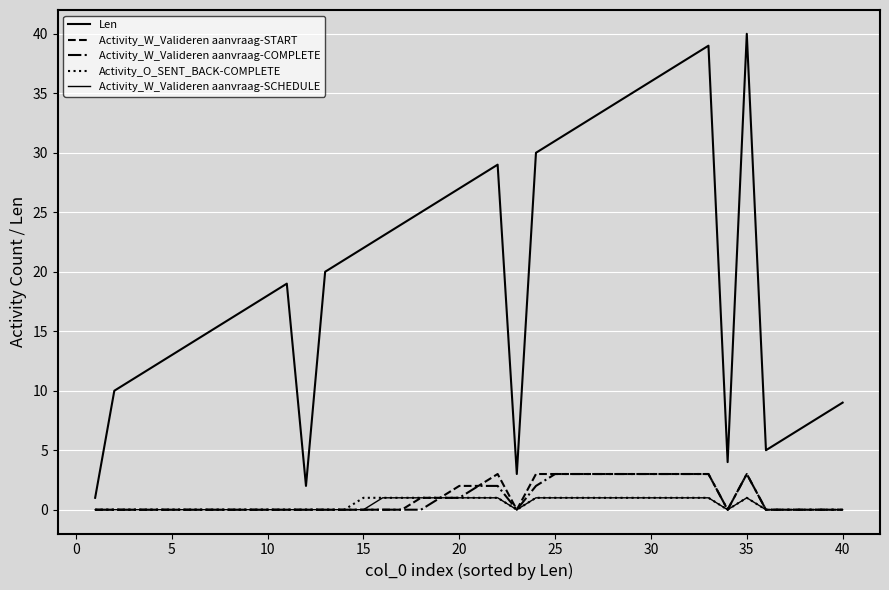

Is this an area chart (filled region under the line)?

No